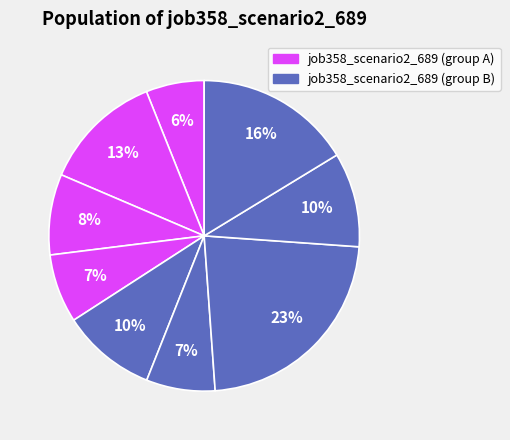

Is there any slice that represents more than half of the pie?

No